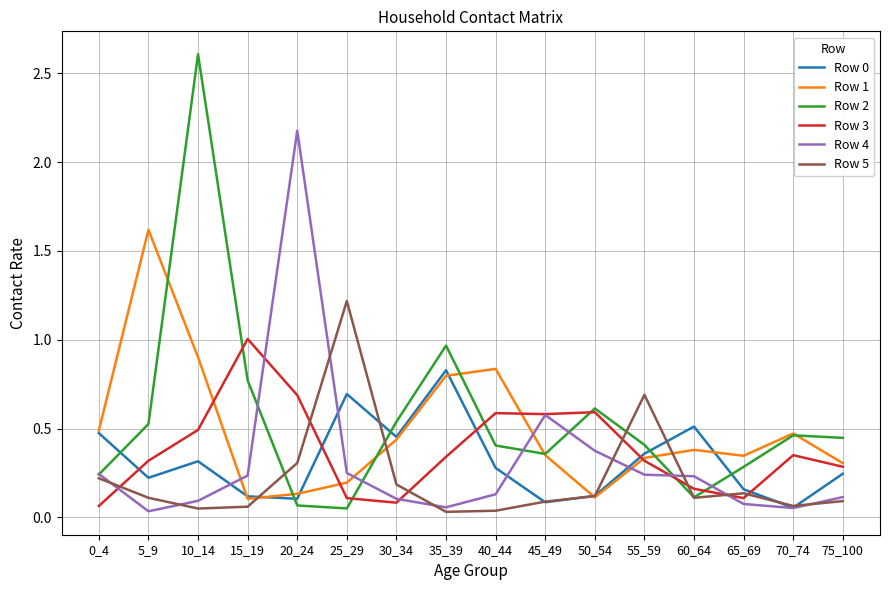

Between which two adjacent categories do Row 4 and Row 0 first intersect?

10_14 and 15_19